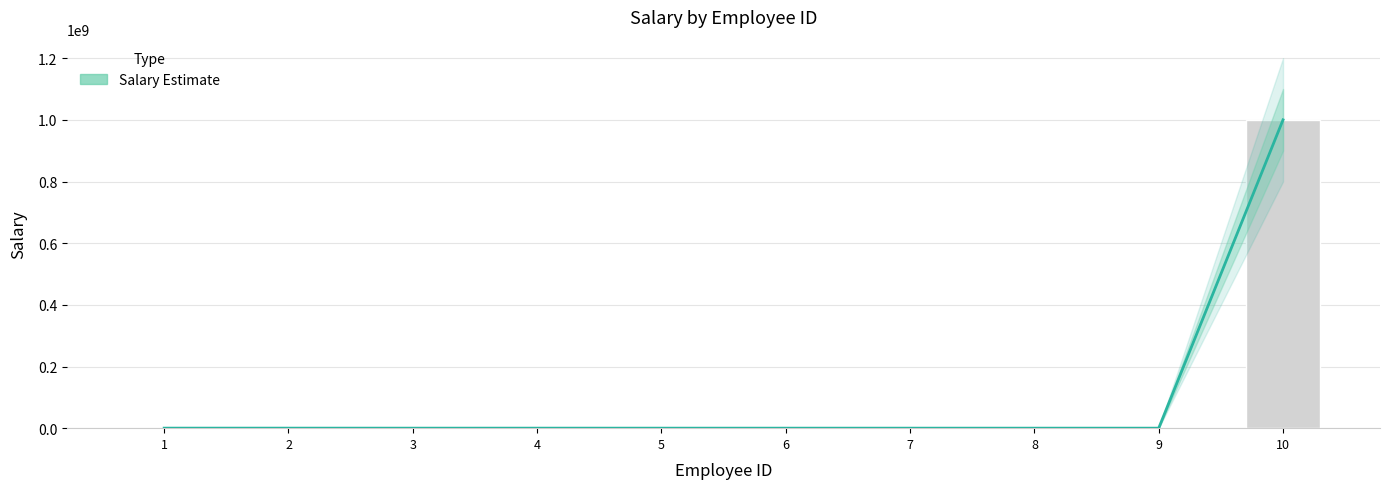

What is the sum of the values at 4 and 7?

125000